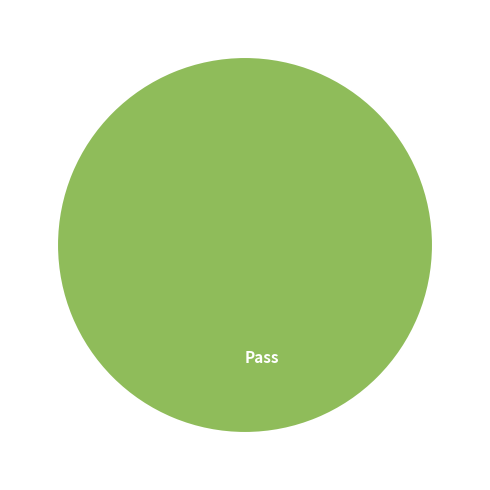

Which category accounts for the majority?

Pass